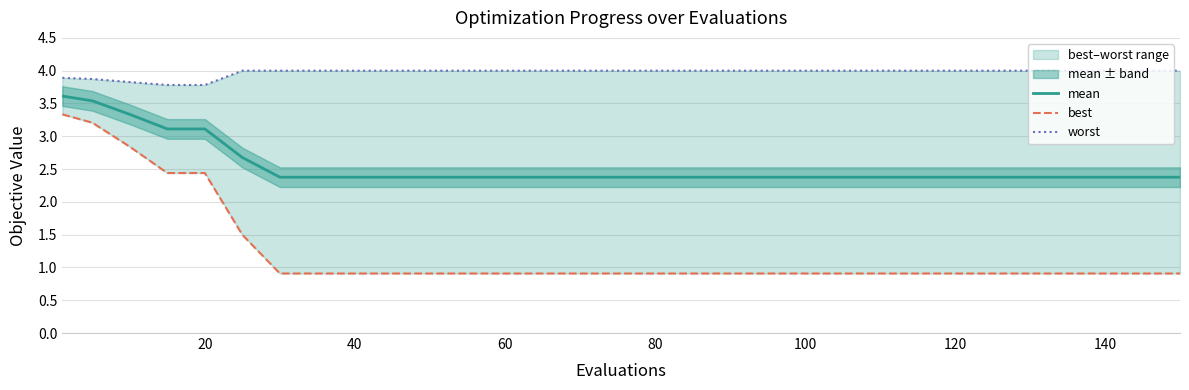

Which series has the largest total across all categories?

worst